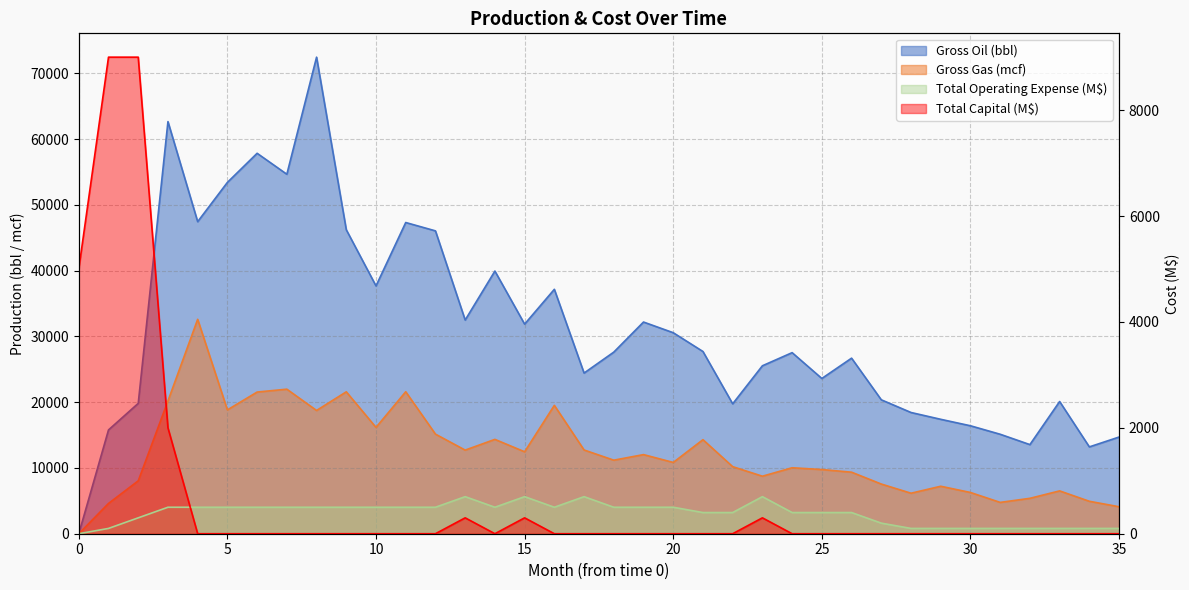

Reading right to left, extract all data points from this chart.

Gross Oil (bbl): 14703	13206	20108	13553	15128	16417	17401	18437	20366	26700	23611	27538	25542	19757	27712	30570	32194	27619	24435	37169	31876	39944	32499	46059	47330	37687	46230	72477	54671	57858	53431	47458	62676	19825	15788	0
Gross Gas (mcf): 4104	4933	6514	5385	4764	6272	7220	6160	7555	9358	9761	10031	8747	10198	14301	10841	12032	11186	12736	19525	12461	14348	12717	15147	21593	16169	21581	18744	21983	21545	18833	32609	20196	8044	4606	0
Total Operating Expense (M$): 100	100	100	100	100	100	100	100	200	400	400	400	700	400	400	500	500	500	700	500	700	500	700	500	500	500	500	500	500	500	500	500	500	300	100	0
Total Capital (M$): 0	0	0	0	0	0	0	0	0	0	0	0	300	0	0	0	0	0	0	0	300	0	300	0	0	0	0	0	0	0	0	0	2000	9000	9000	5000